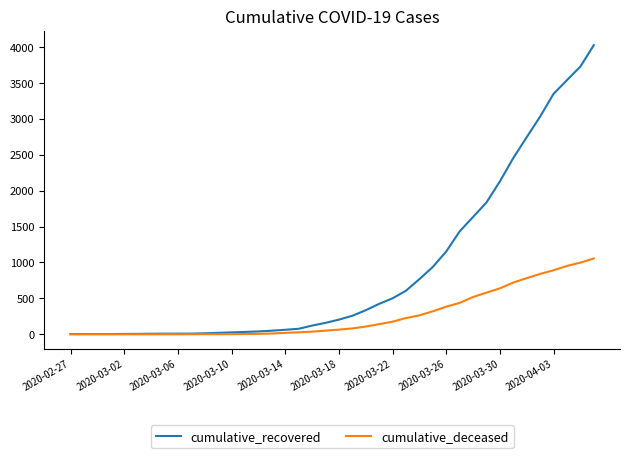

Which series has the largest total across all categories?

cumulative_recovered